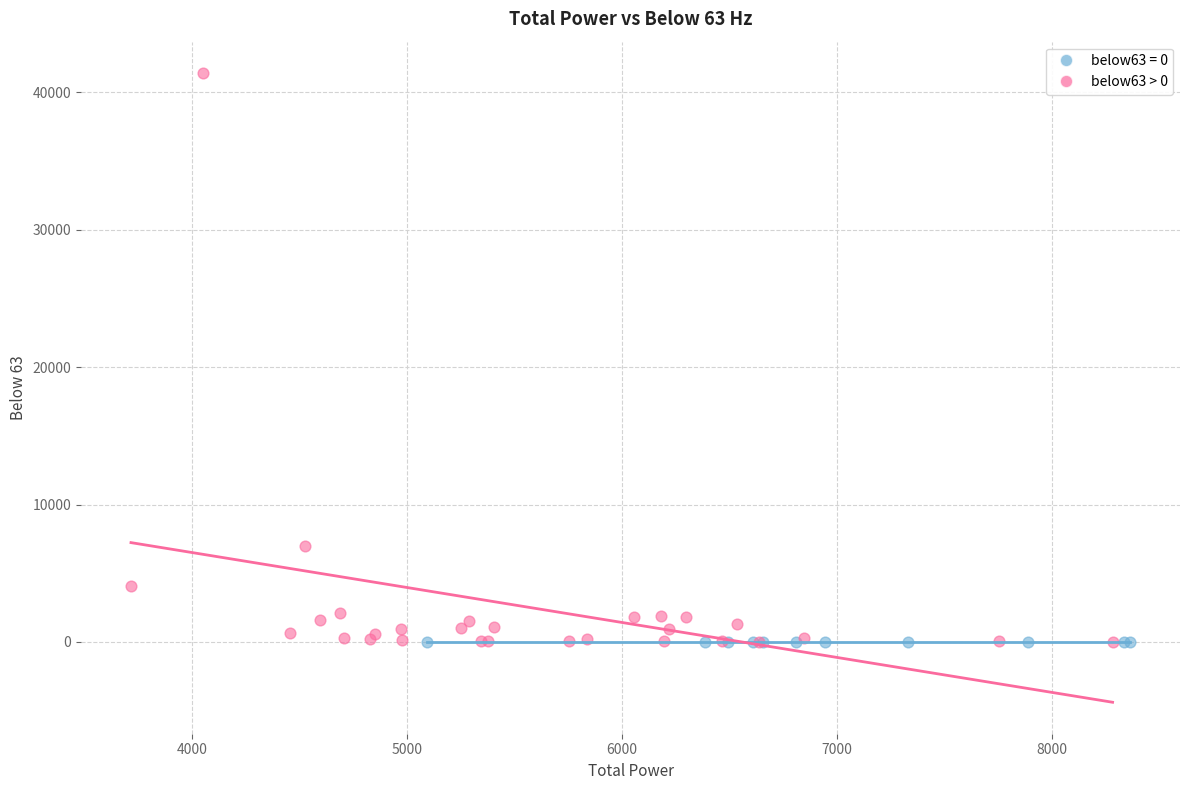

Which series contains the highest Y value?

below63 > 0